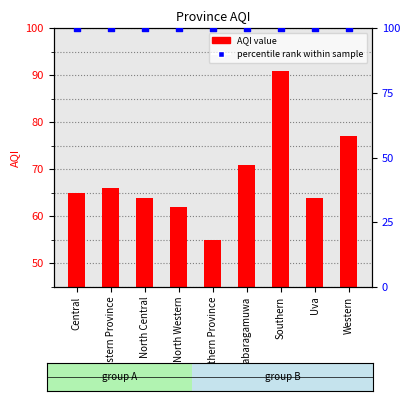

Is the value of AQI at North Central greater than the value of percentile rank within sample at Western?

No